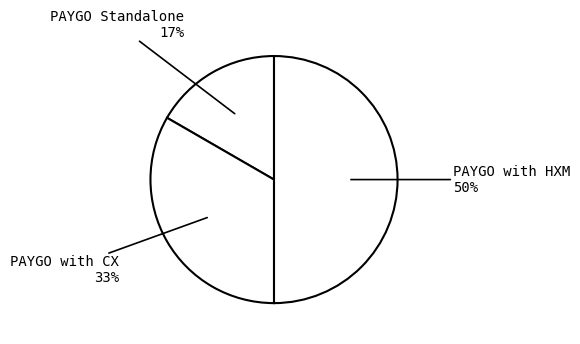

Count the number of slices in the pie.

3